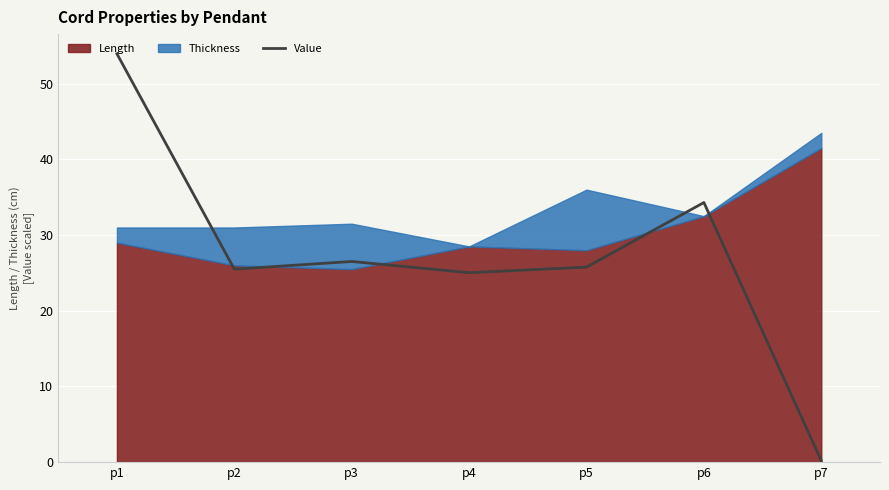

How many interior local peaks (higher than both neighbors) does the data have?

2